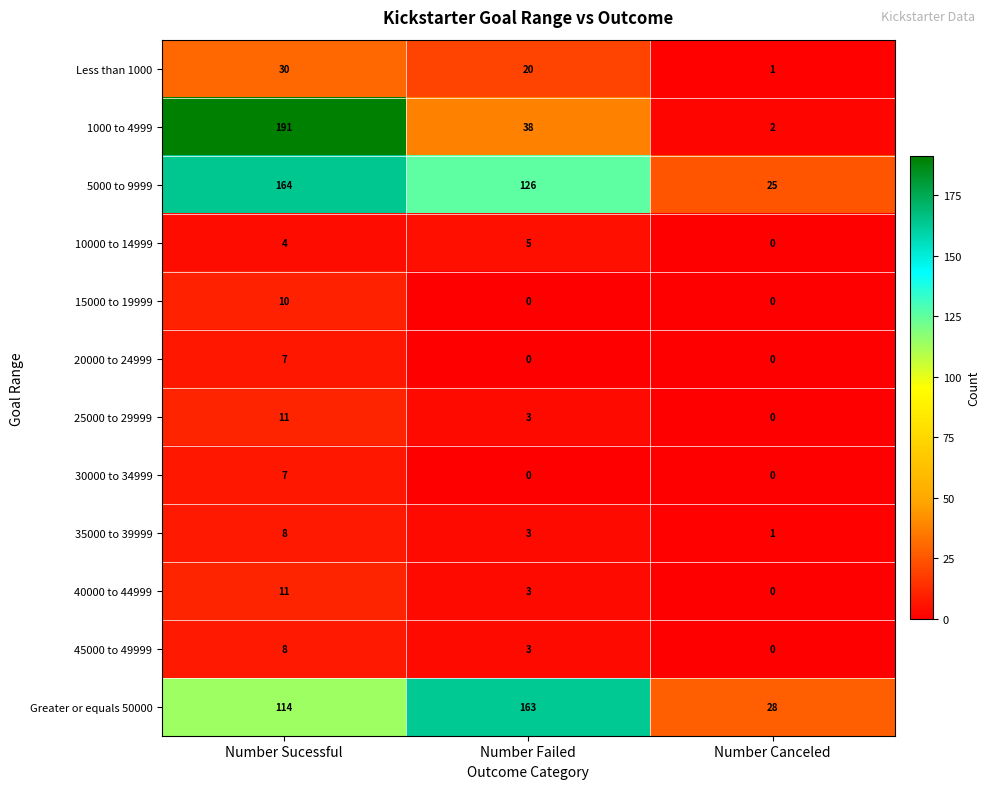

At which category is the sum across all series the highest?

Number Sucessful